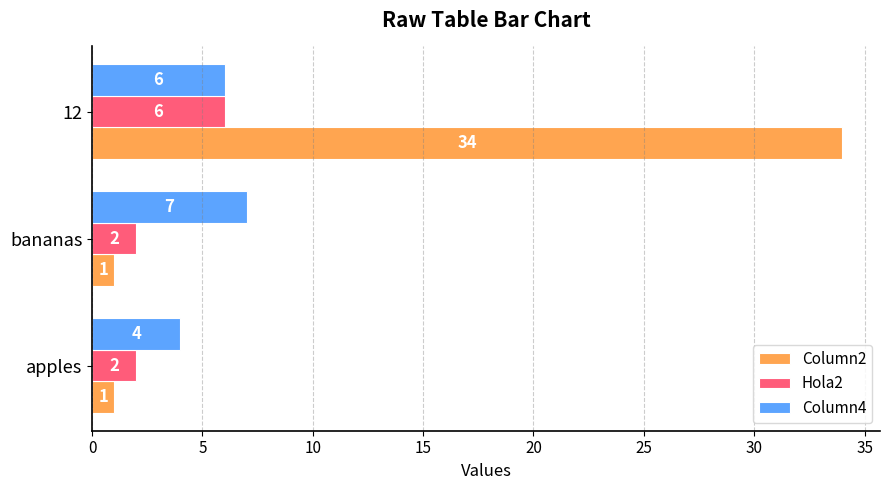

List the labels in order of Column4 value, largest first.

bananas, 12, apples